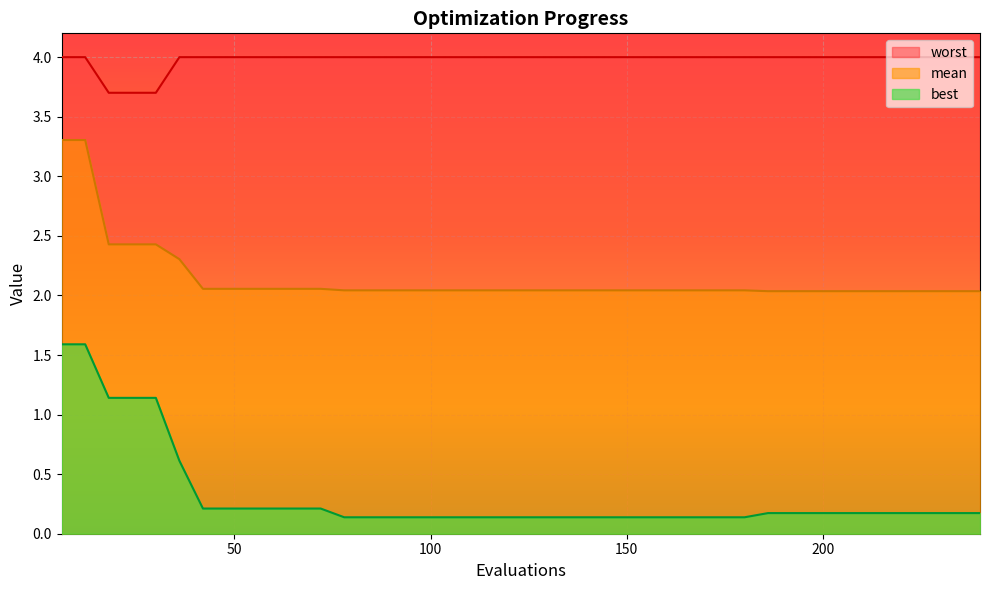

At how many categories does at least one series exceed 1?

40